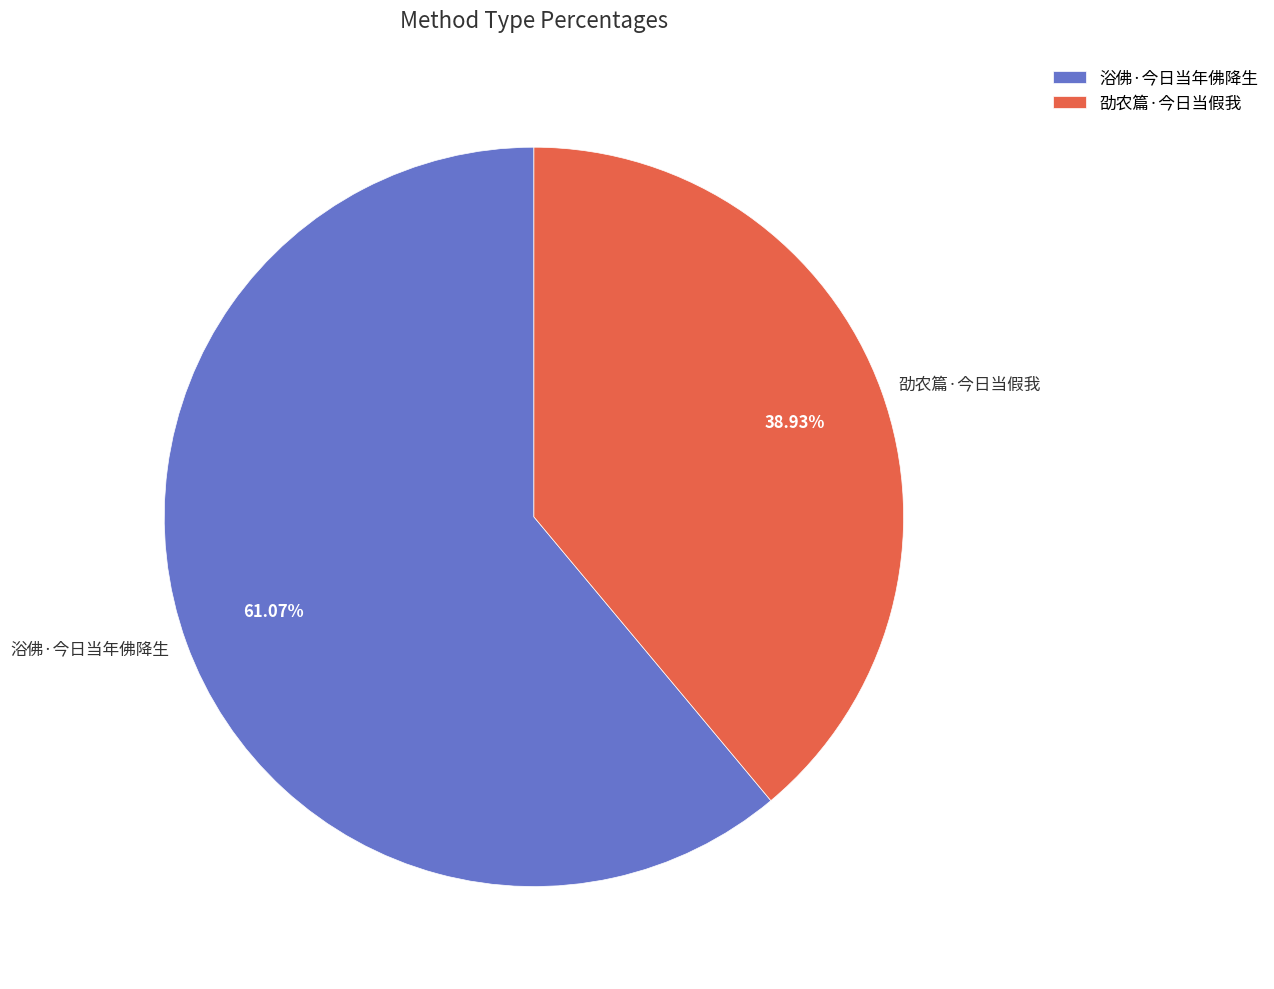

To the nearest percent, what is the difference between the 浴佛·今日当年佛降生 and 劭农篇·今日当假我 slice percentages?

22%